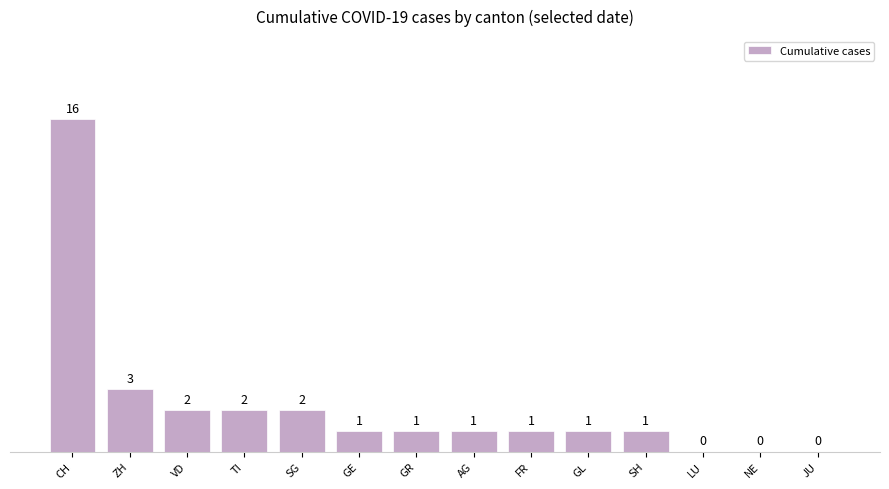

Are the bars horizontal?

No